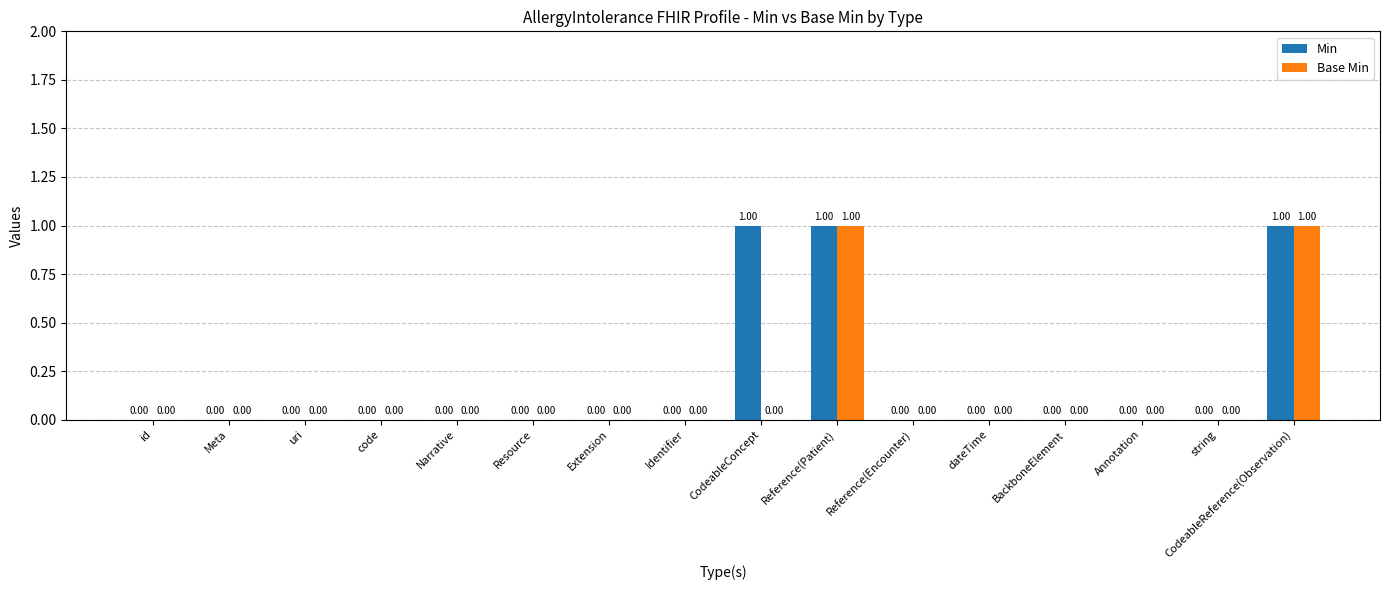

The value of Min at Reference(Patient) is 2. True or false?

False